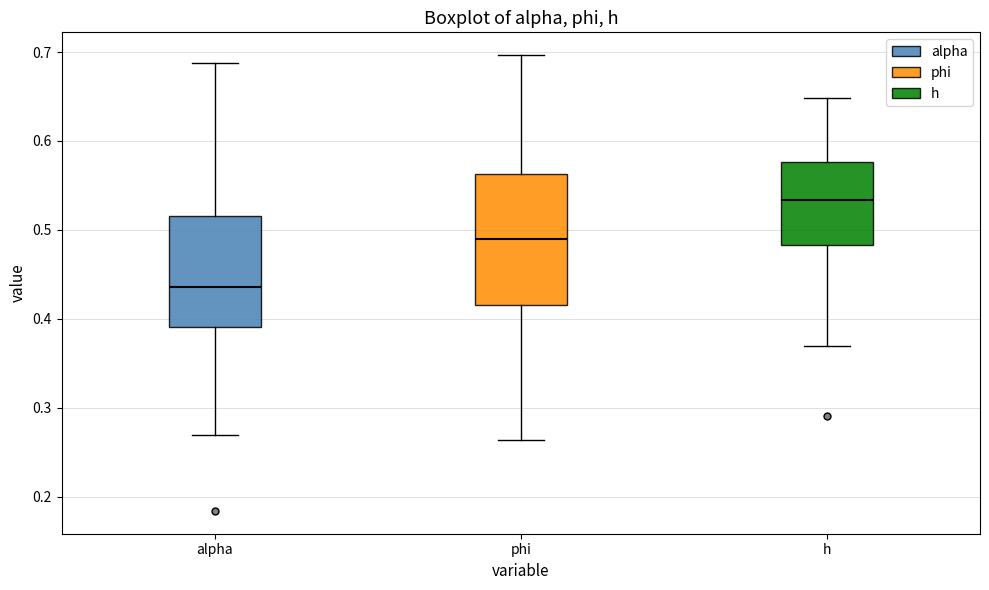

Reading left to right, transcribe this box plot: for each box, give where its median line is, the range the box spans, and where its two whiskers end, as read against the y-axis. The values are not printed on the chart, so give them approximately, as read against the axis.

alpha: median 0.44, box 0.39 to 0.52, whiskers 0.27 to 0.69
phi: median 0.49, box 0.42 to 0.56, whiskers 0.26 to 0.70
h: median 0.53, box 0.48 to 0.58, whiskers 0.37 to 0.65